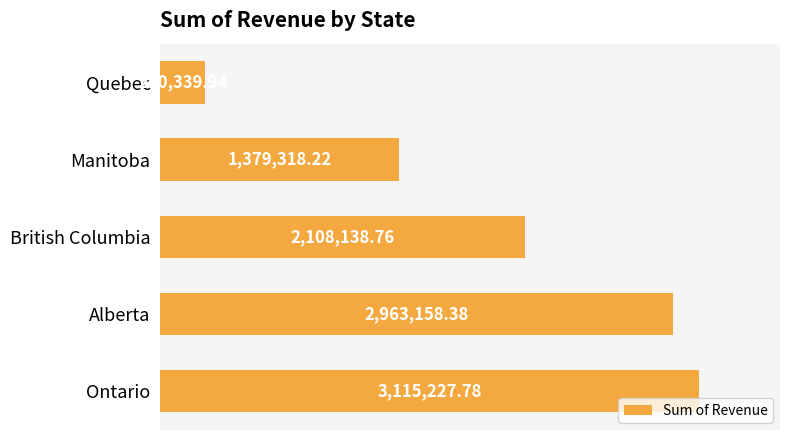

What is the difference between the maximum and minimum values?

2854887.8